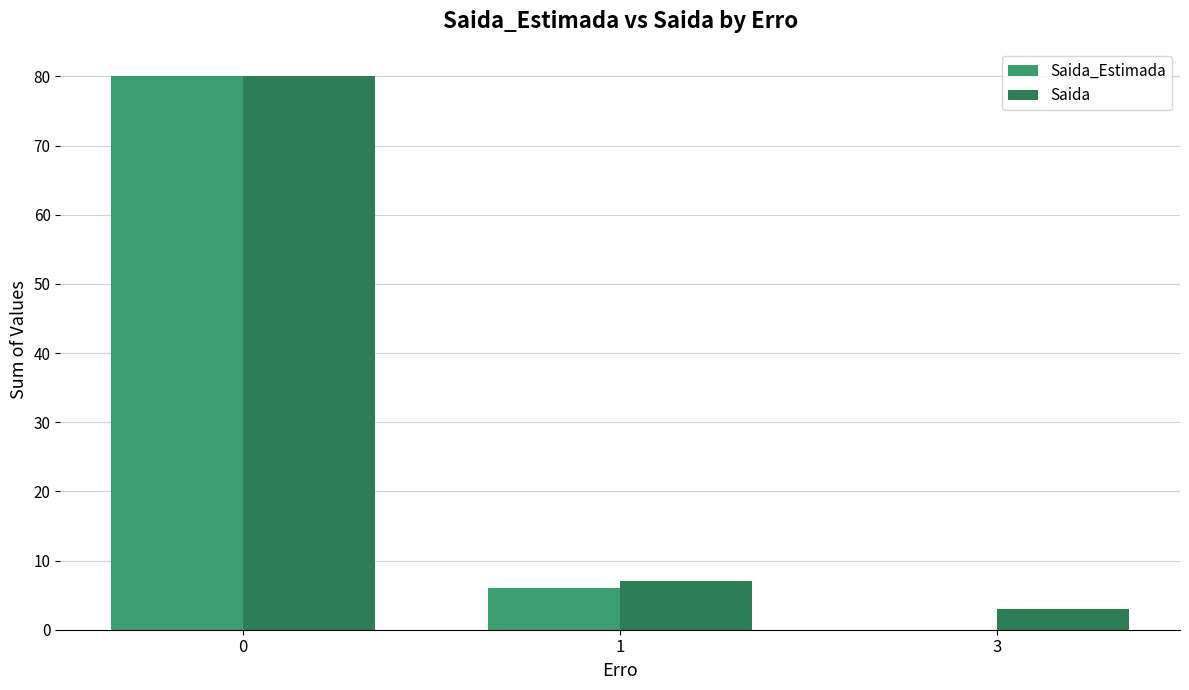

How many positive values does the Saida_Estimada series have?

2